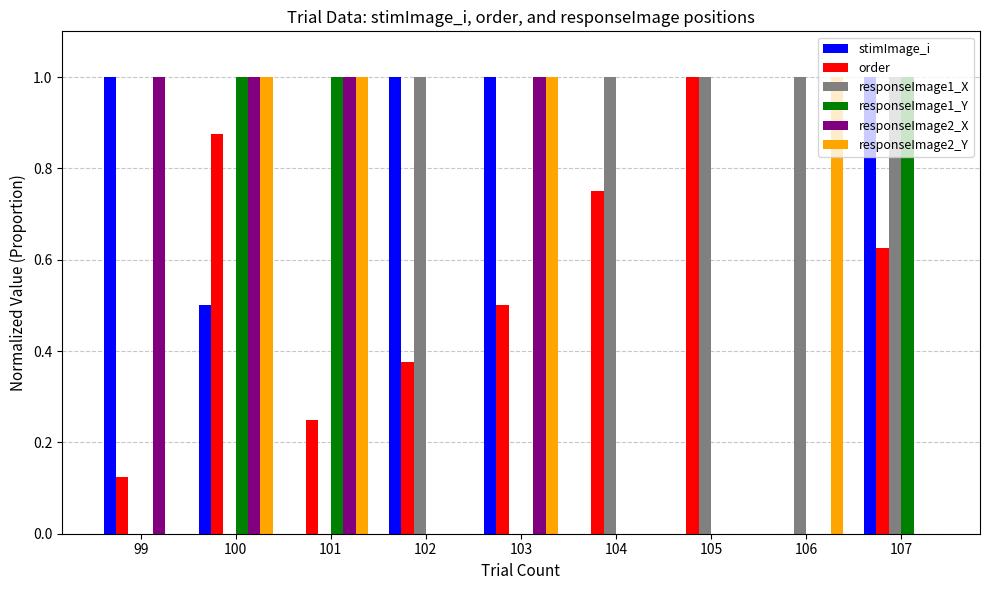

How many categories are shown in the chart?

9